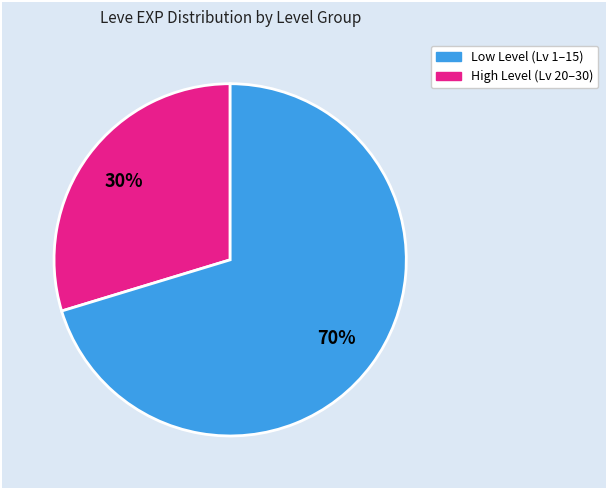

Is there a majority slice in this chart?

Yes